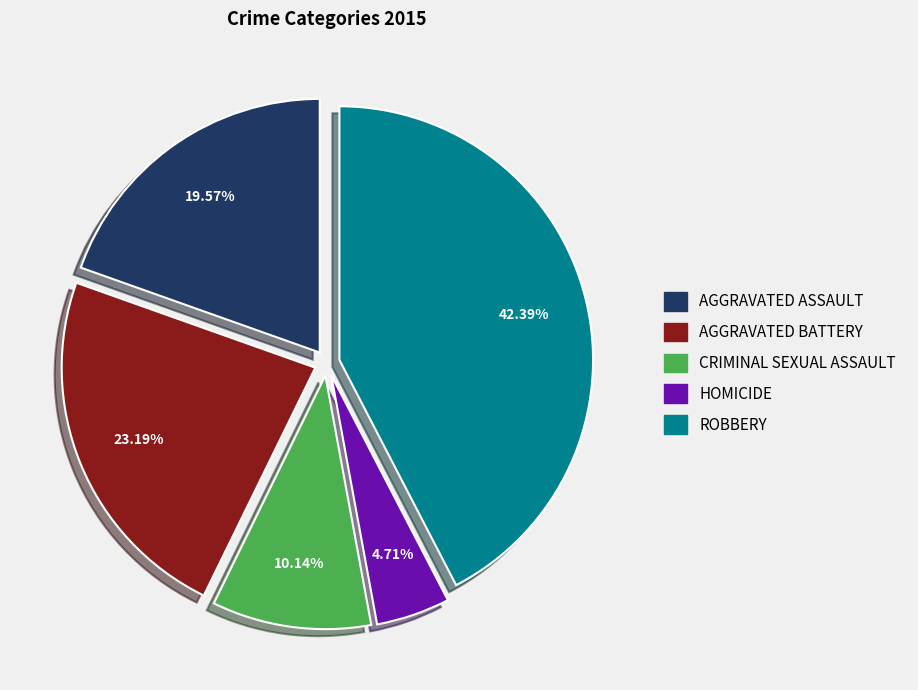

Is there any slice that represents more than half of the pie?

No